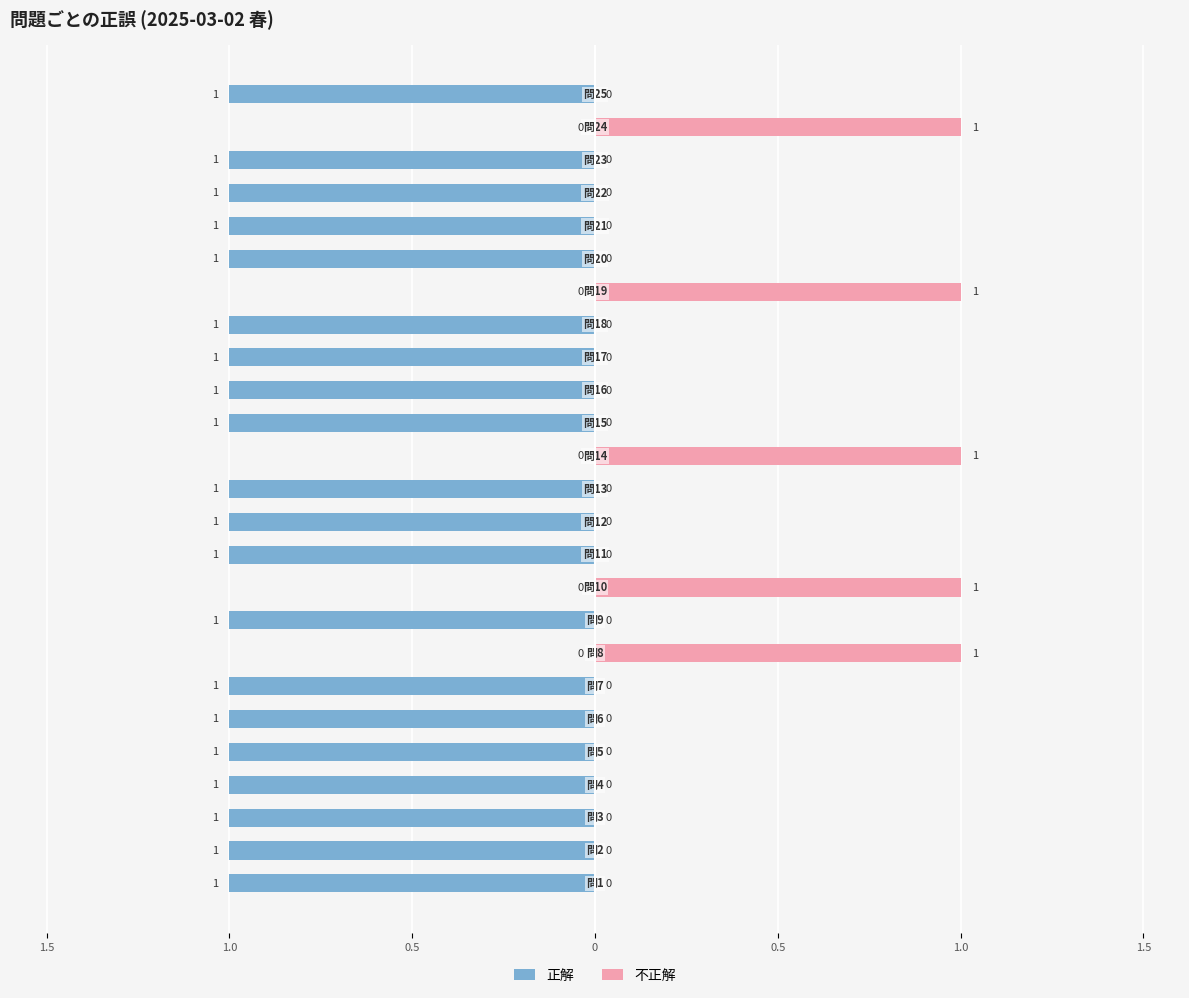

Rank the series by their maximum value, from lowest to highest.

正解, 不正解